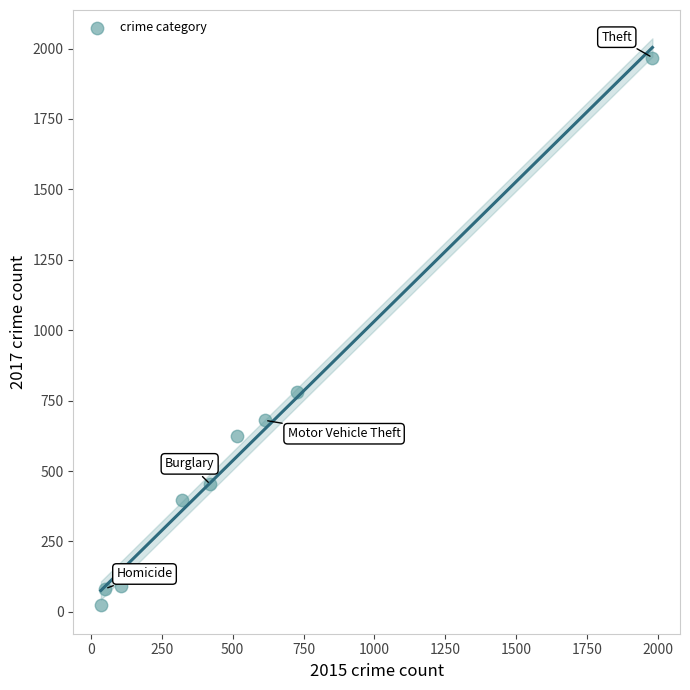

What is the range of X values (max minus min)?

1946